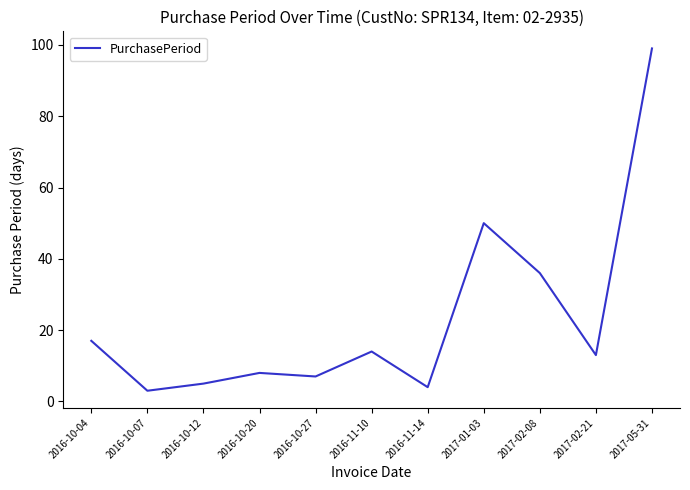

The value at 2016-10-20 is 4. True or false?

False